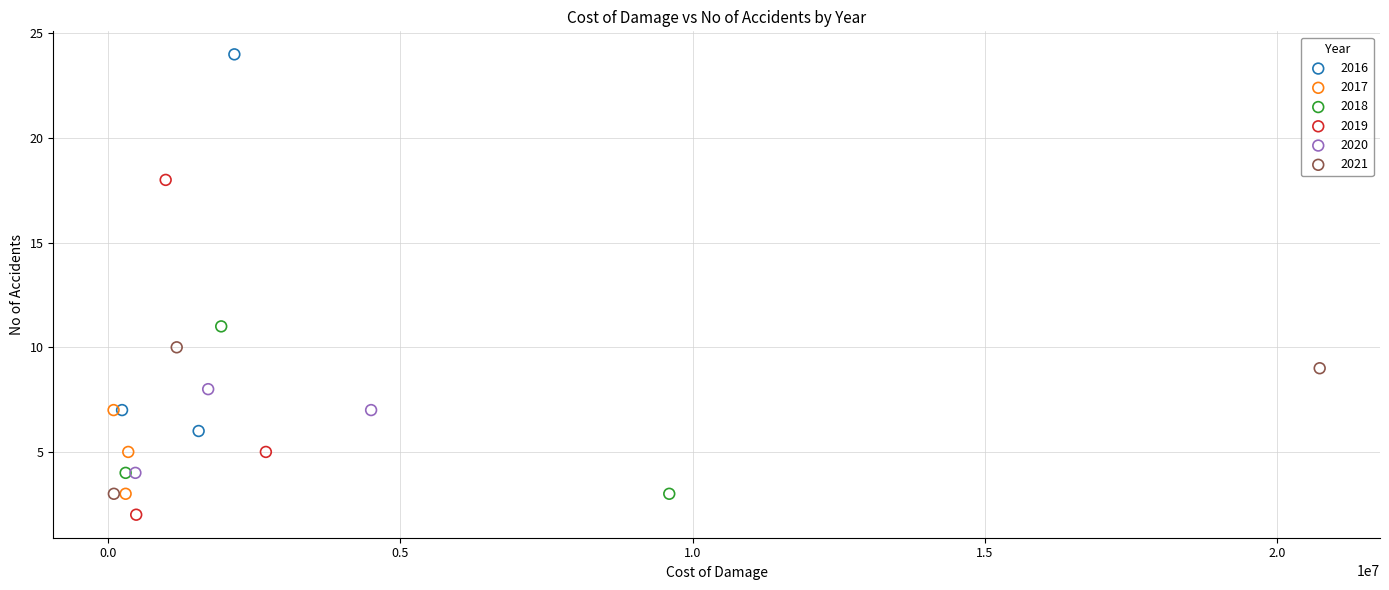

Which series contains the lowest Y value?

2019